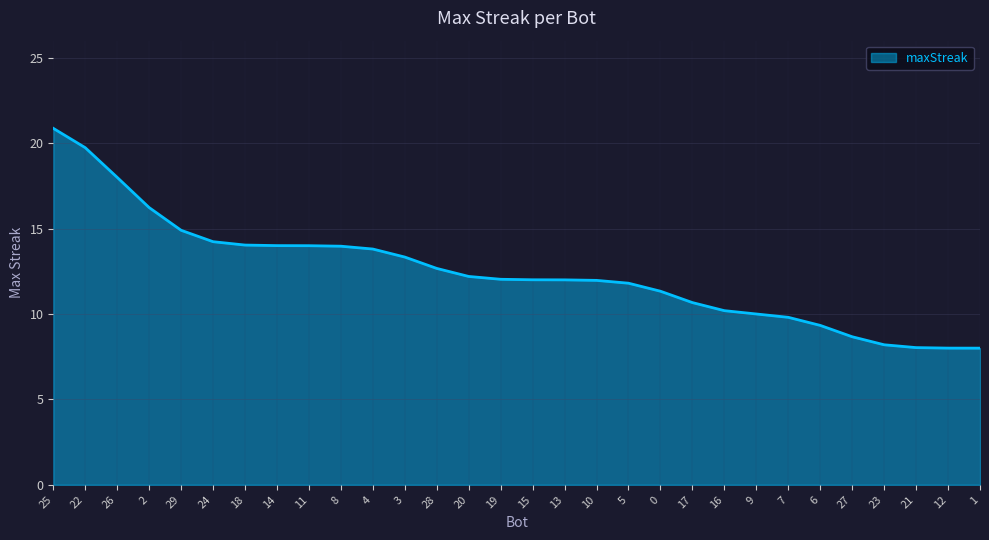

Where does the data first go above 12?

25